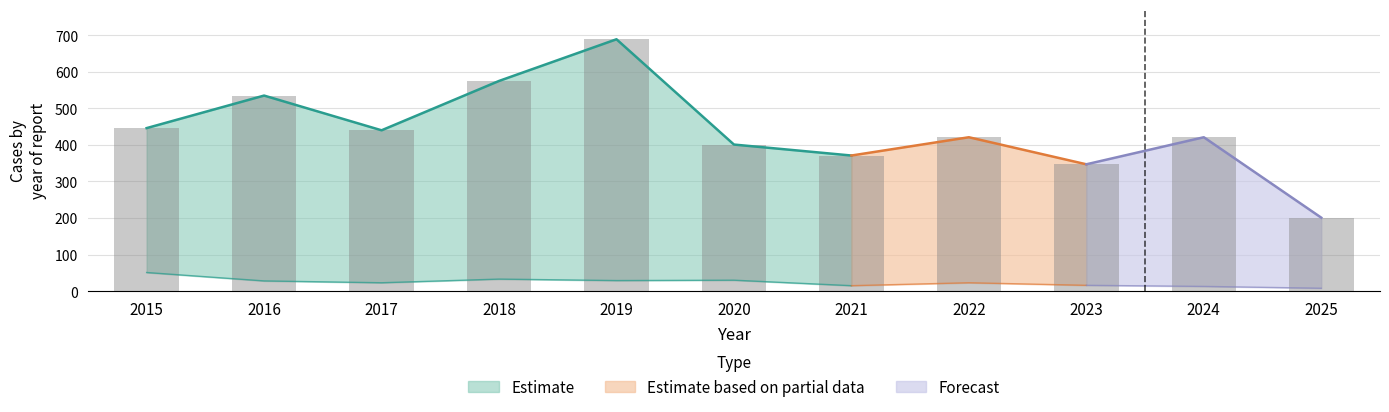

True or false: Austin has a value of 62 at 2020.

False